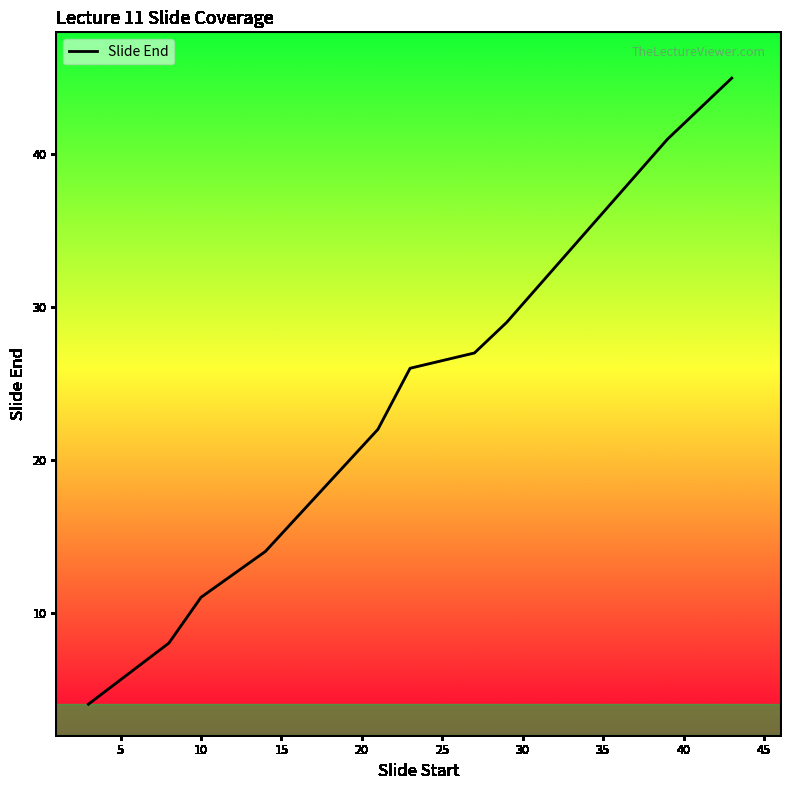

What is the difference between the maximum and minimum values?

41